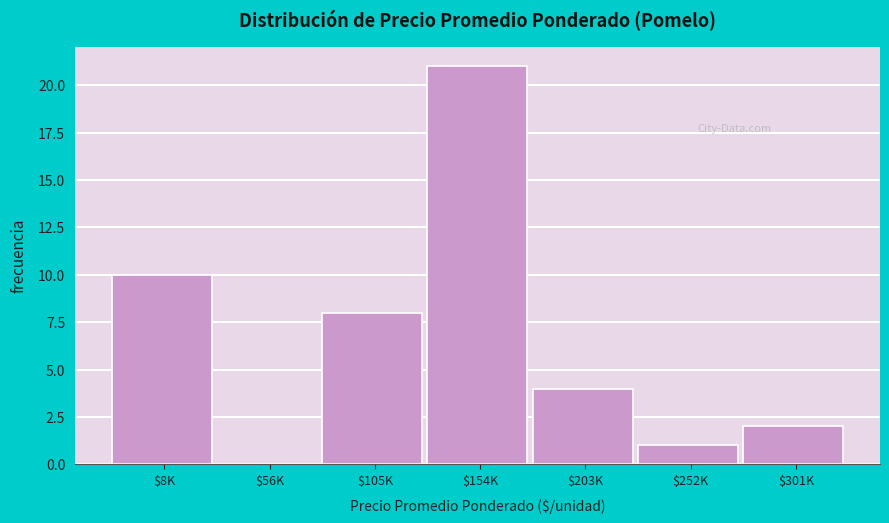

True or false: the data shows 0 at $56K.

True